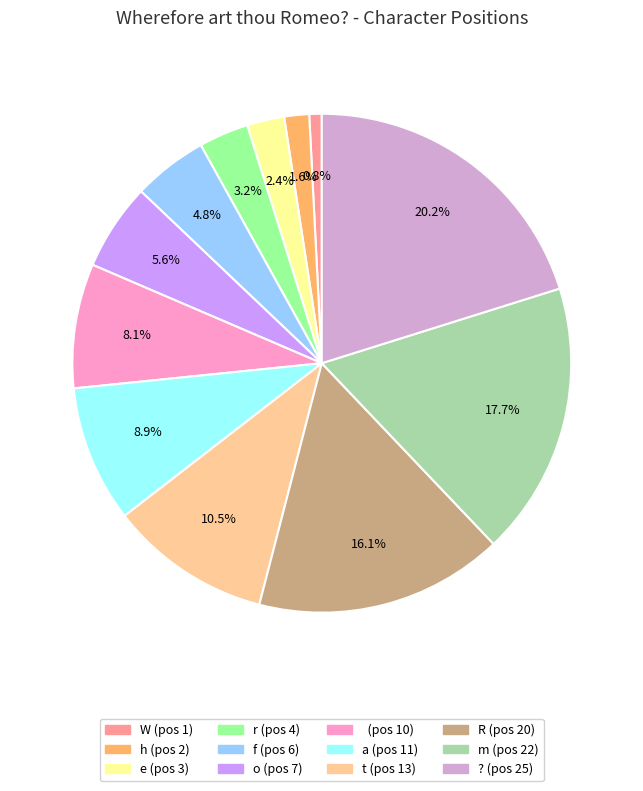

Does any single category account for the majority?

No